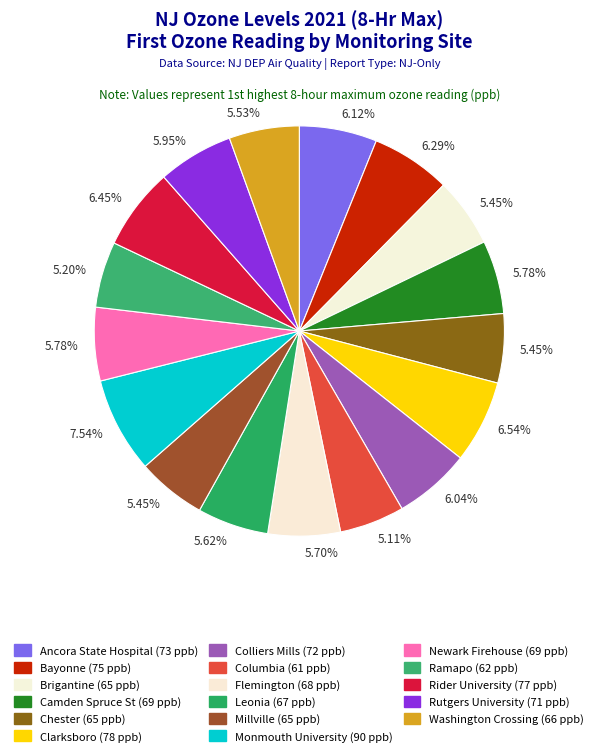

Count the number of slices in the pie.

17